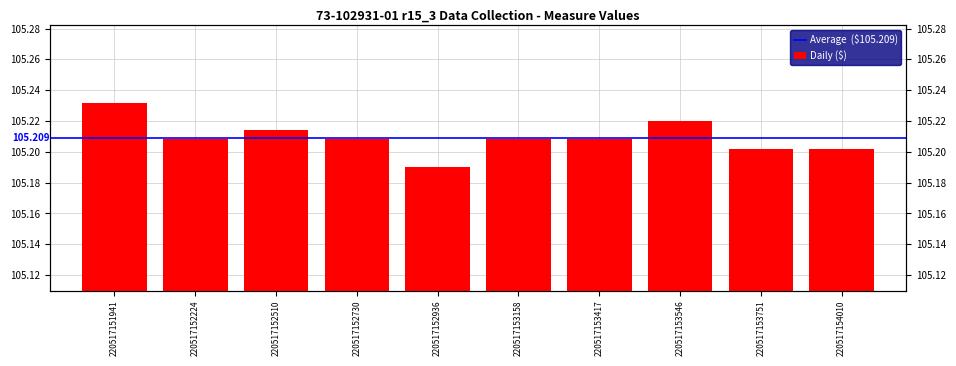

At which category does the chart reach its peak across all series?

220517151941